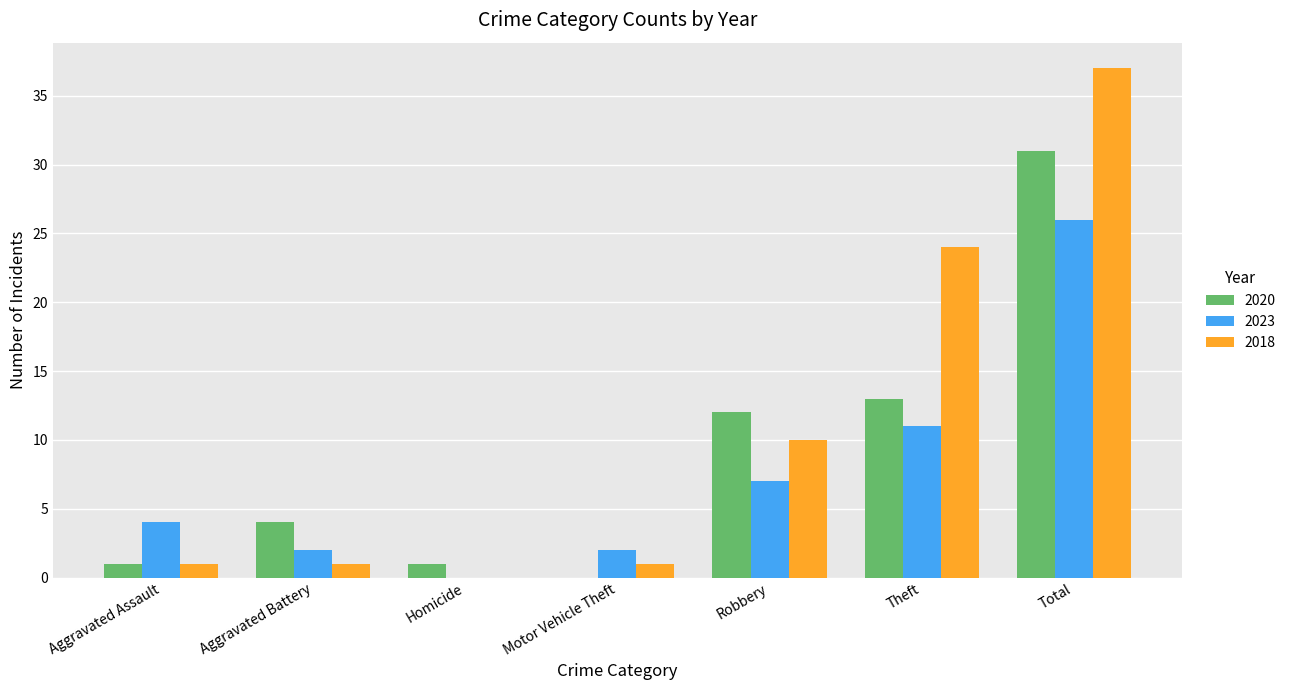

Count the number of categories in the chart.

7